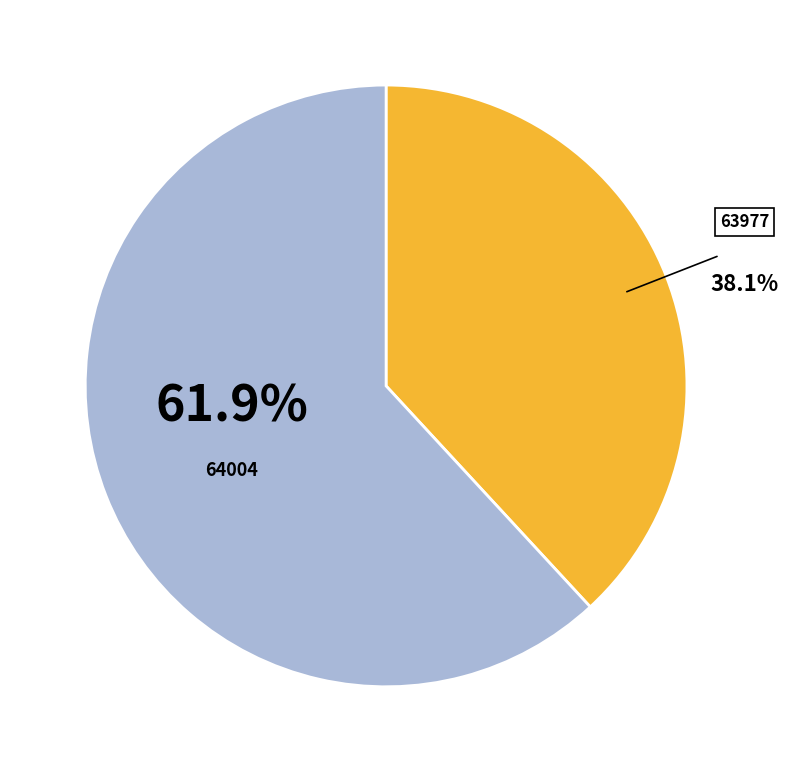

Is it true that 64004 is 62% of the pie?

True